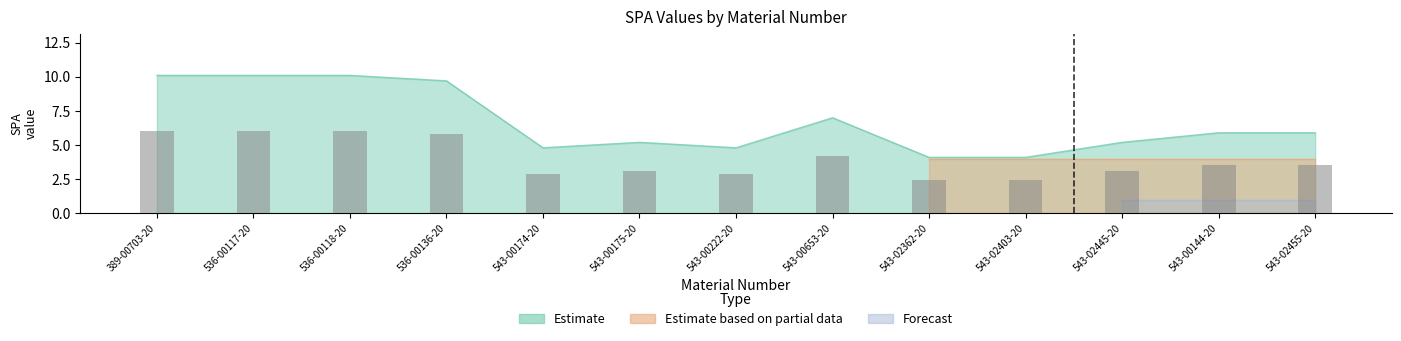

Between 543-00174-20 and 543-02403-20, which series saw the biggest shift?

Estimate